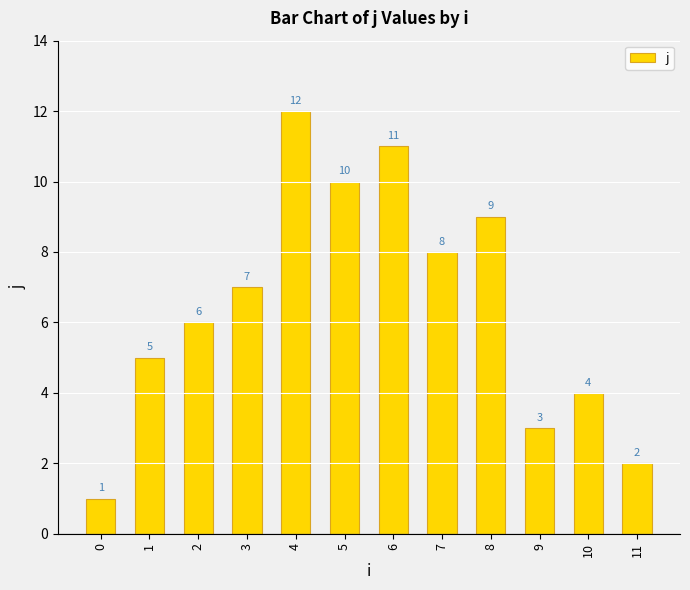

How many bars are there in total?

12